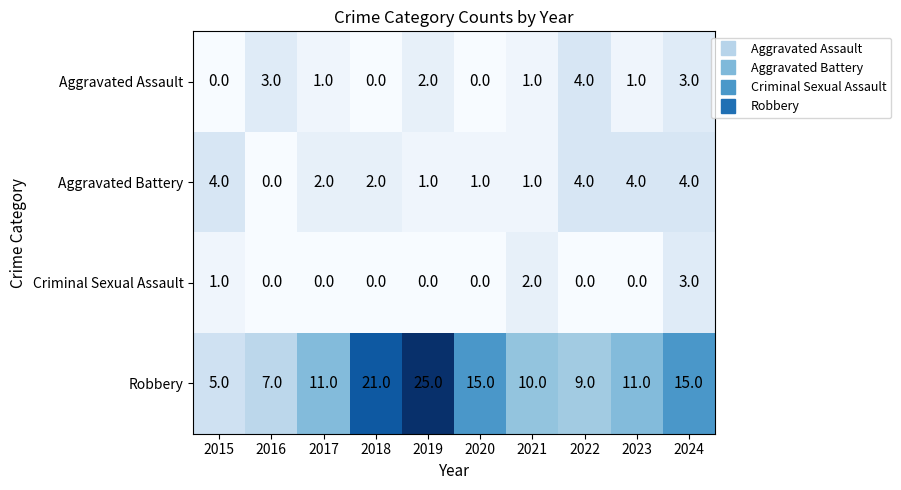

What is the difference between the Robbery values at 2018 and 2023?

10